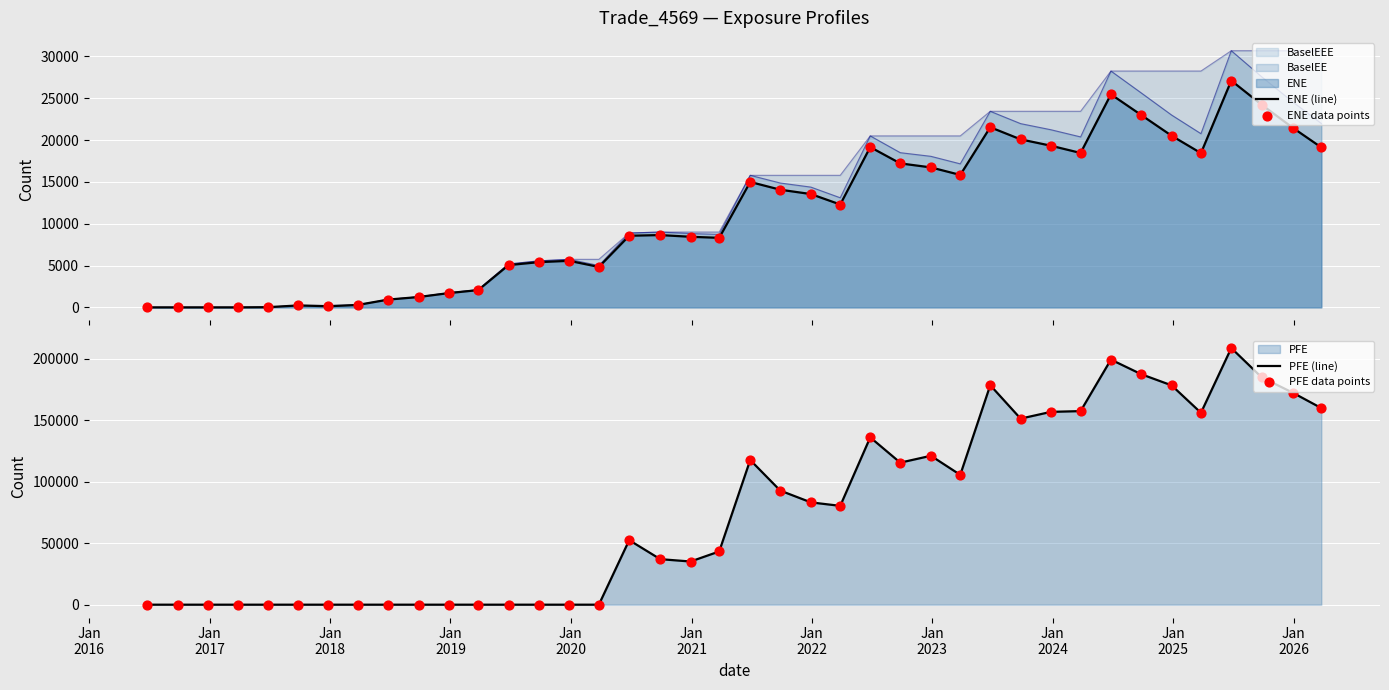

Which series contains the highest Y value?

PFE (line)